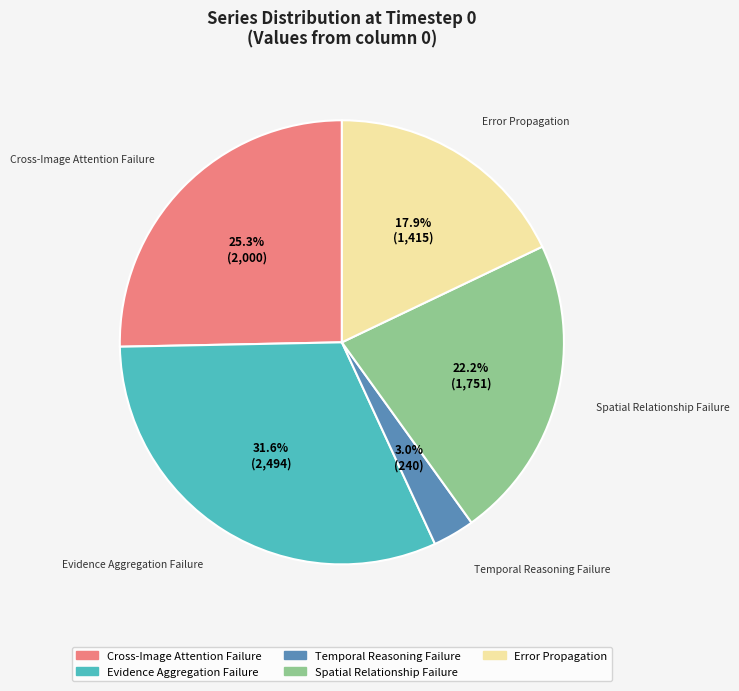

Combined, what portion of the pie is Cross-Image Attention Failure and Spatial Relationship Failure?

47.5%